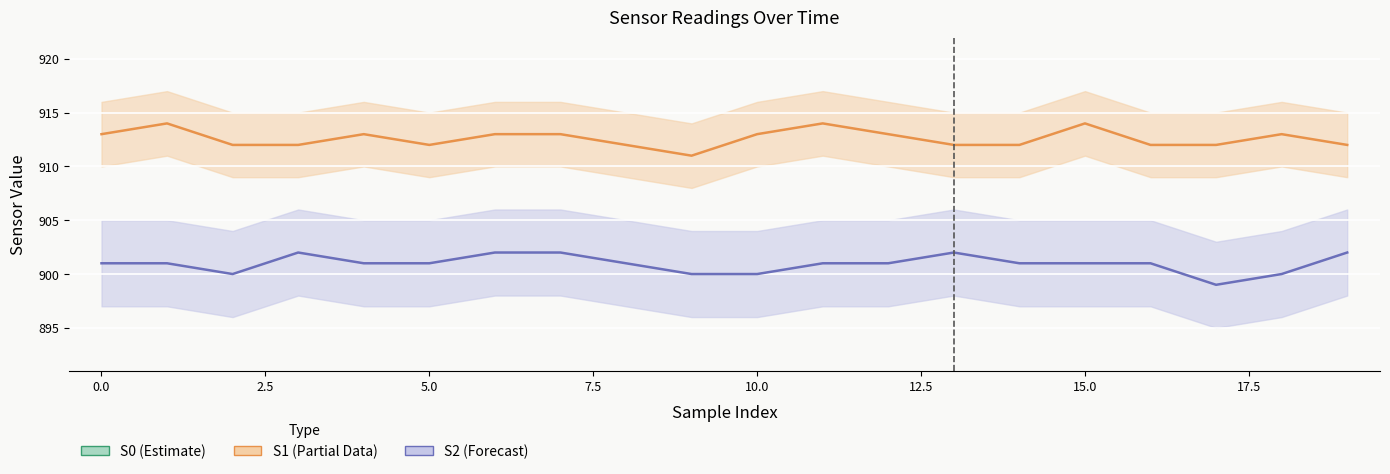

True or false: S2_line and S1_line intersect in this chart.

False